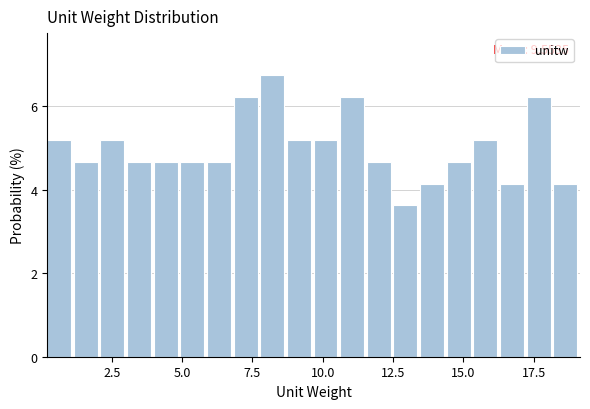

Read against the x-axis, roughly where is the centre of the tallest bar?

8.0